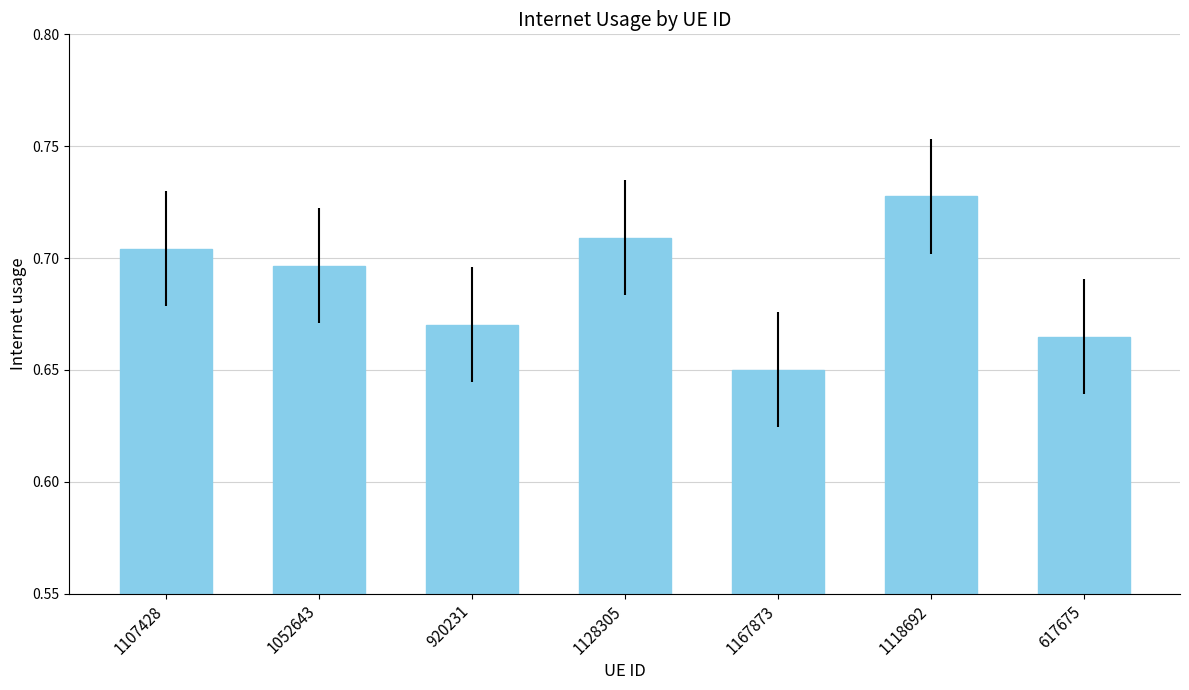

What is the sum of the values at 920231 and 1052643?

1.4